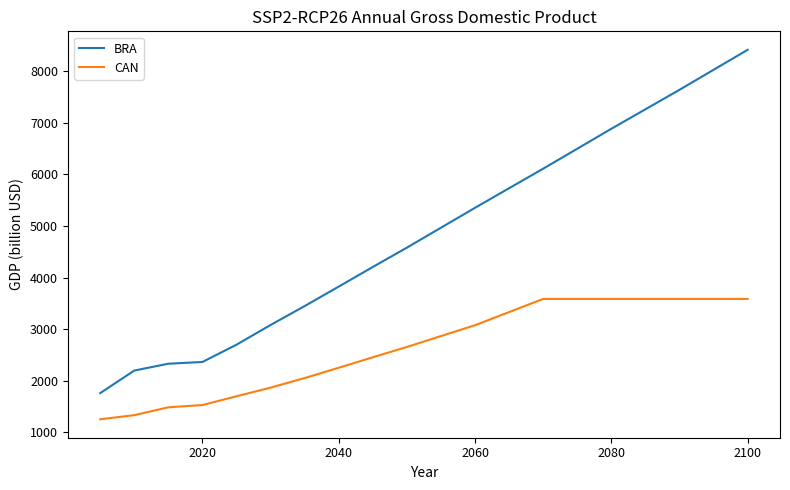

What is the difference between the maximum and minimum values in the BRA series?

6653.8